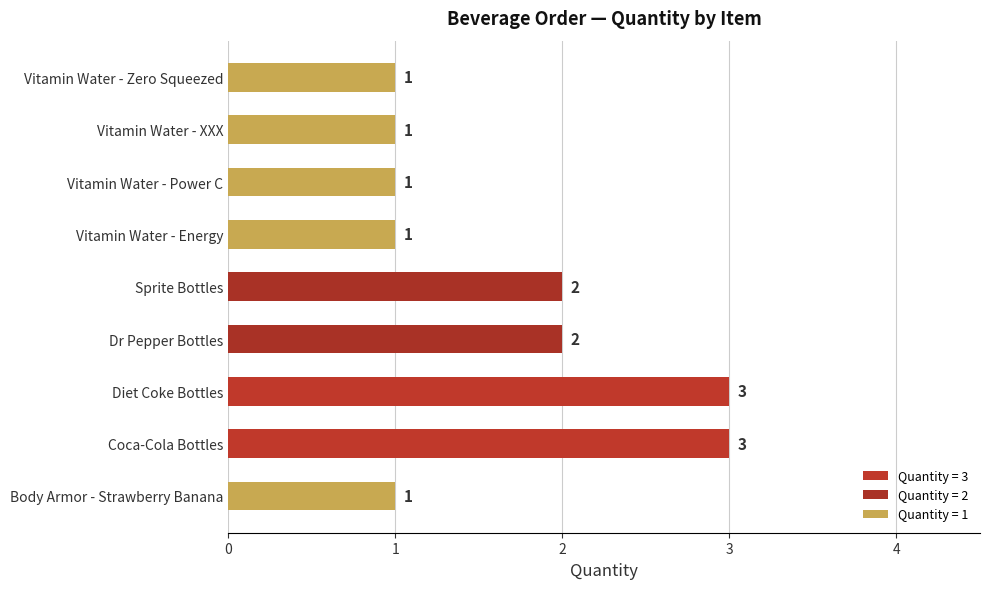

Approximately how many times larger is the value at Diet Coke Bottles compared to Dr Pepper Bottles?

1.5